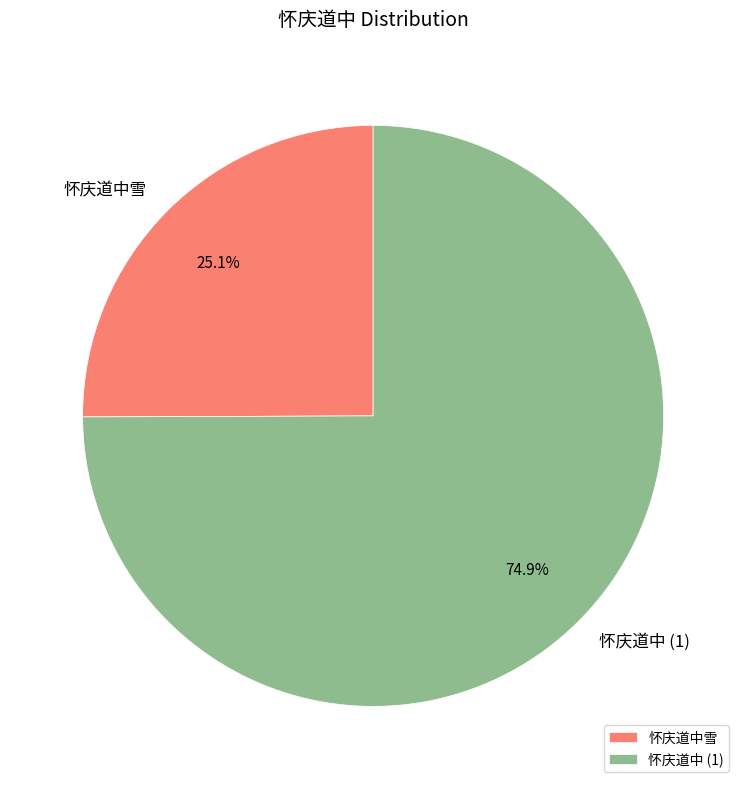

Approximately how many times larger is the value at 怀庆道中雪 compared to 怀庆道中 (1)?

0.3